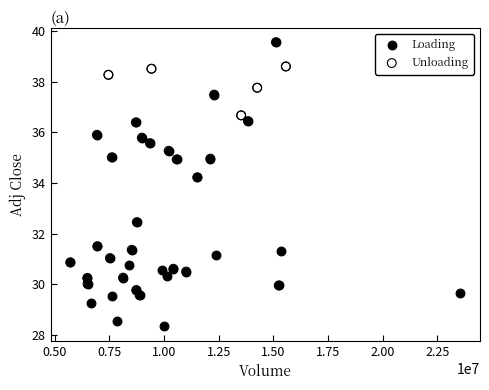

Which series has the largest Y range (max minus min)?

Loading